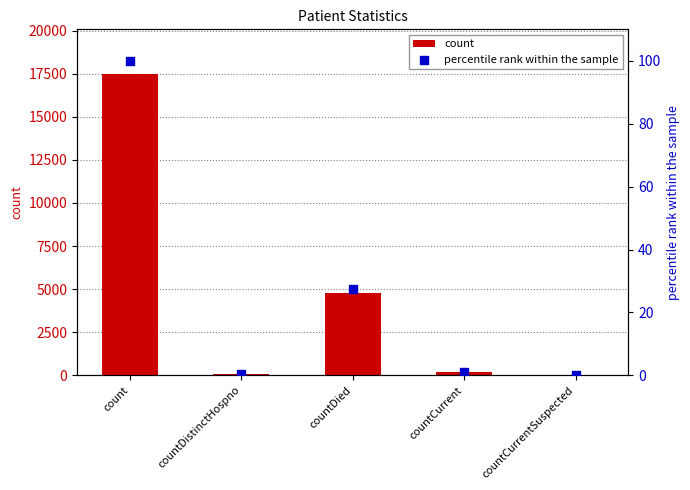

What is the total value across all series at countDied?

4828.5